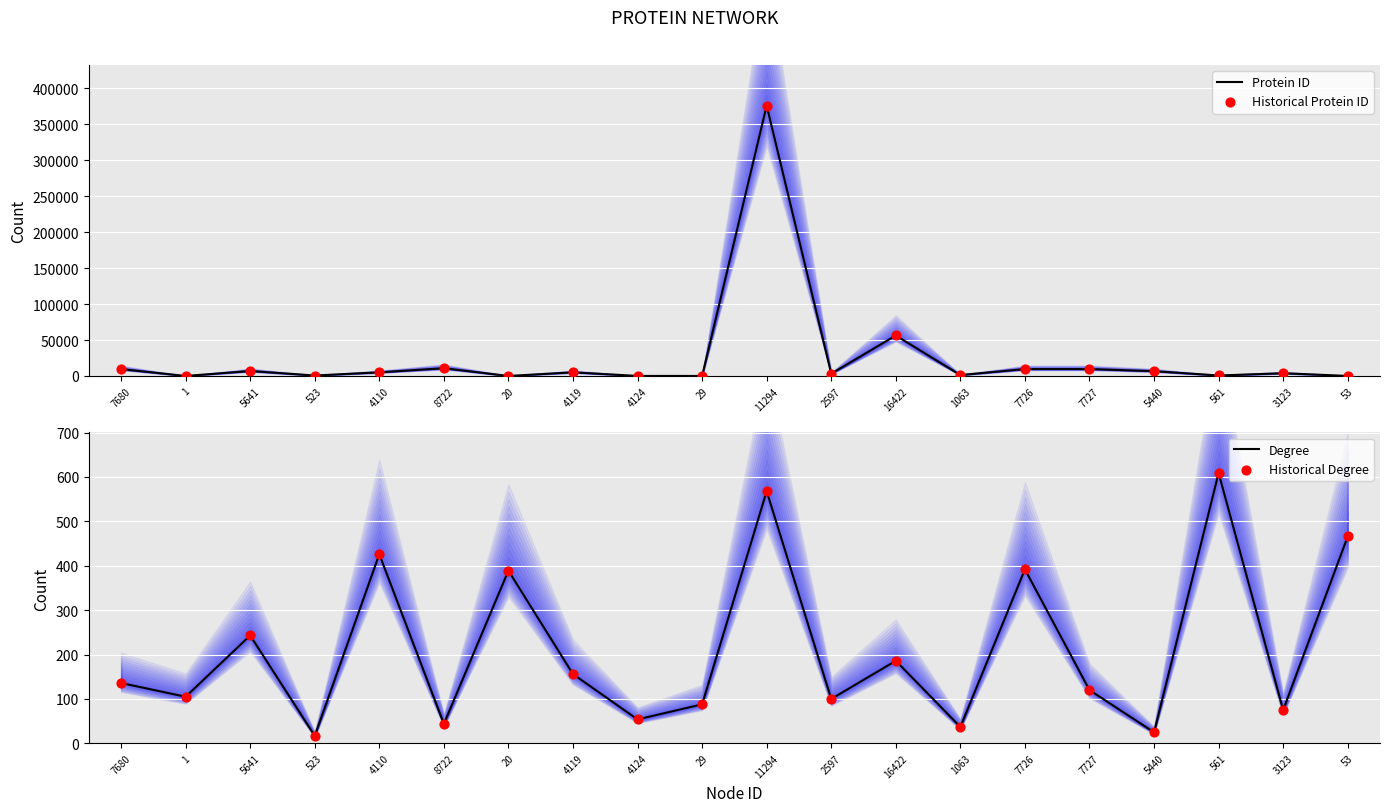

What is the total value across all series at 1?

214